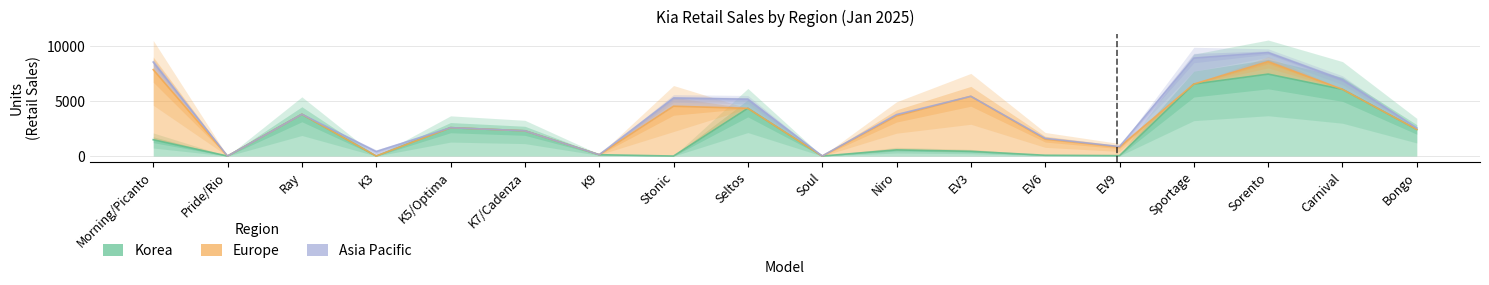

Rank the series by their maximum value, from highest to lowest.

Korea, Europe, Asia Pacific